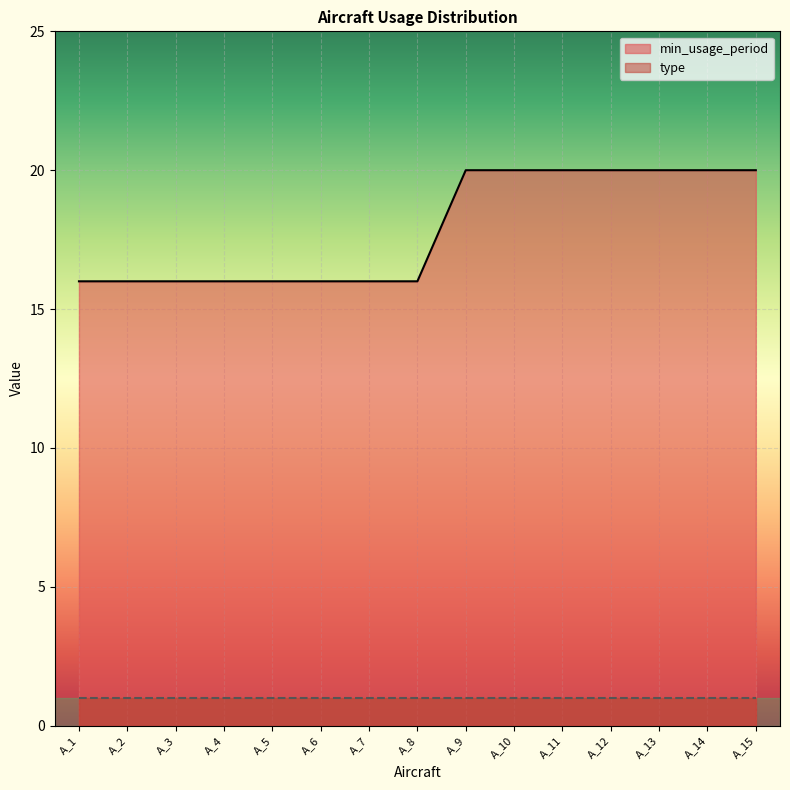

What is the value of the 11th point from the left?

20